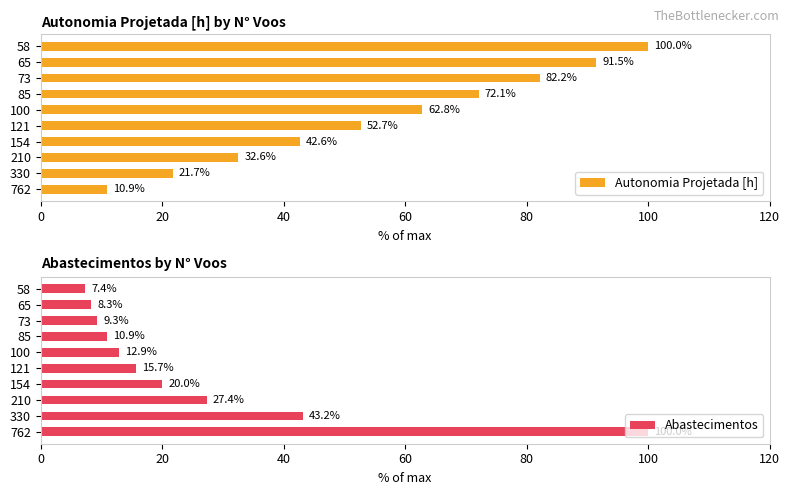

What is the difference between the second highest and second lowest values in the Autonomia Projetada [h] series?

69.8